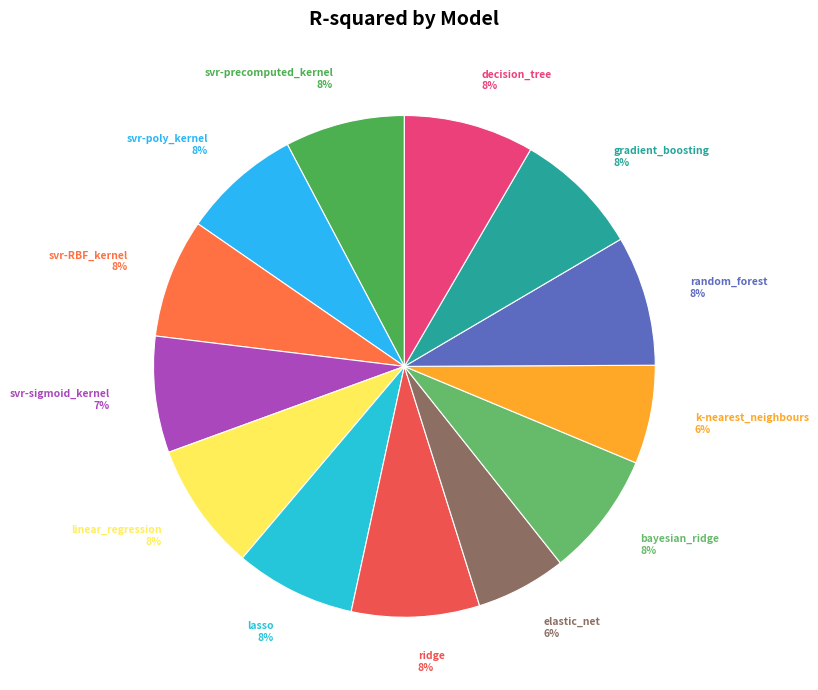

Combined, do k-nearest_neighbours and svr-RBF_kernel account for over 50%?

No